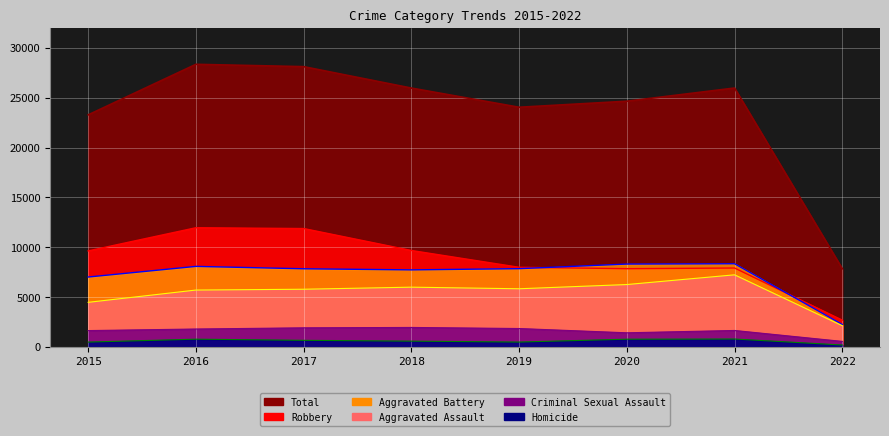

Is the value of Aggravated Battery (line) at 2019 greater than the value of Total (line) at 2016?

No